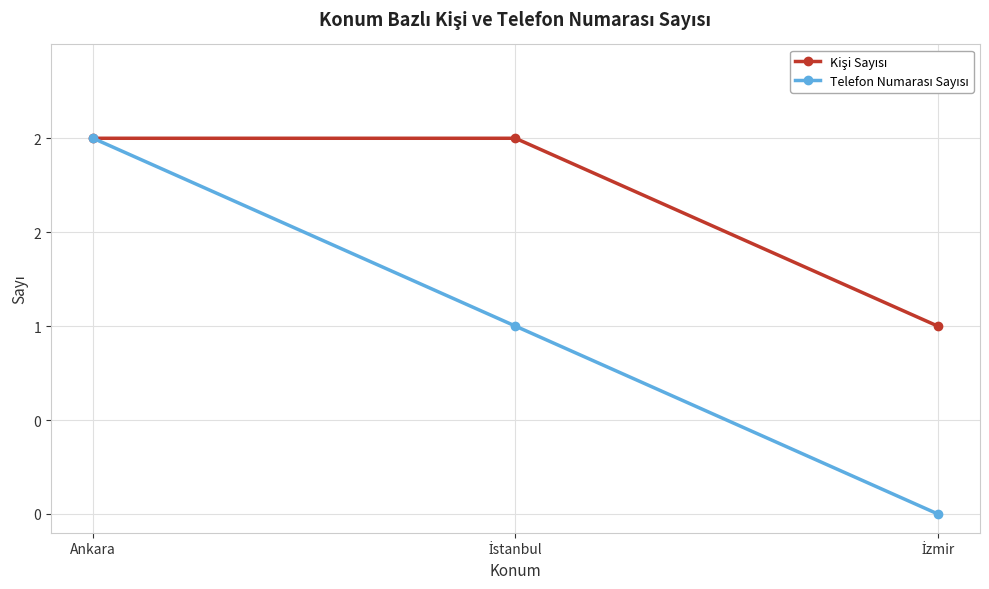

Which has a higher value, İzmir or Ankara?

Ankara